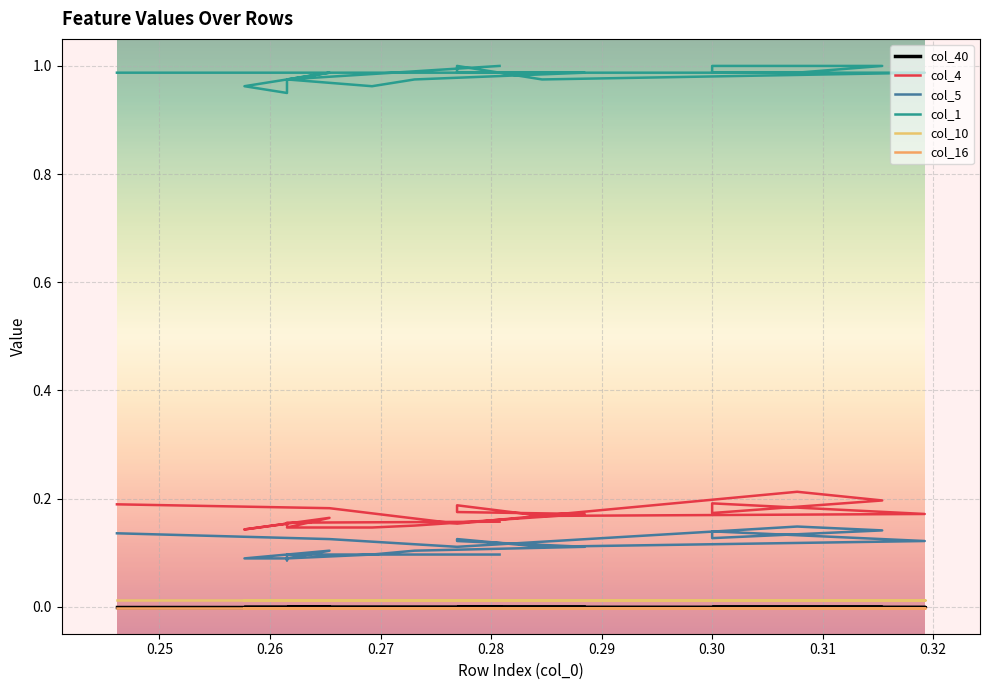

Is this an area chart (filled region under the line)?

No